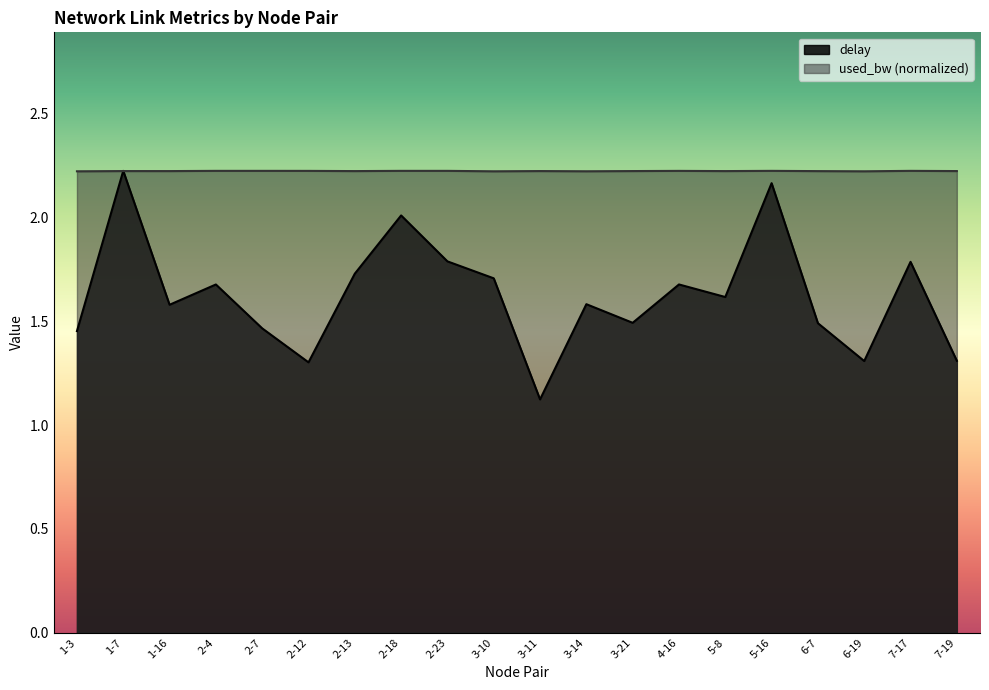

Rank the series by their maximum value, from highest to lowest.

delay, used_bw